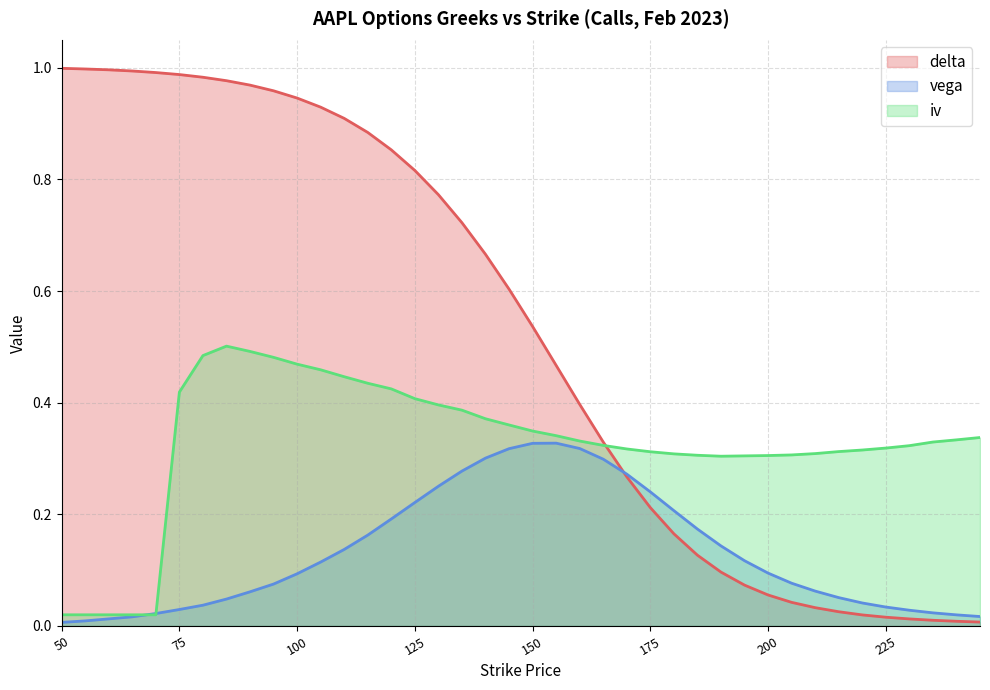

What are all the series names shown in the legend?

delta, vega, iv